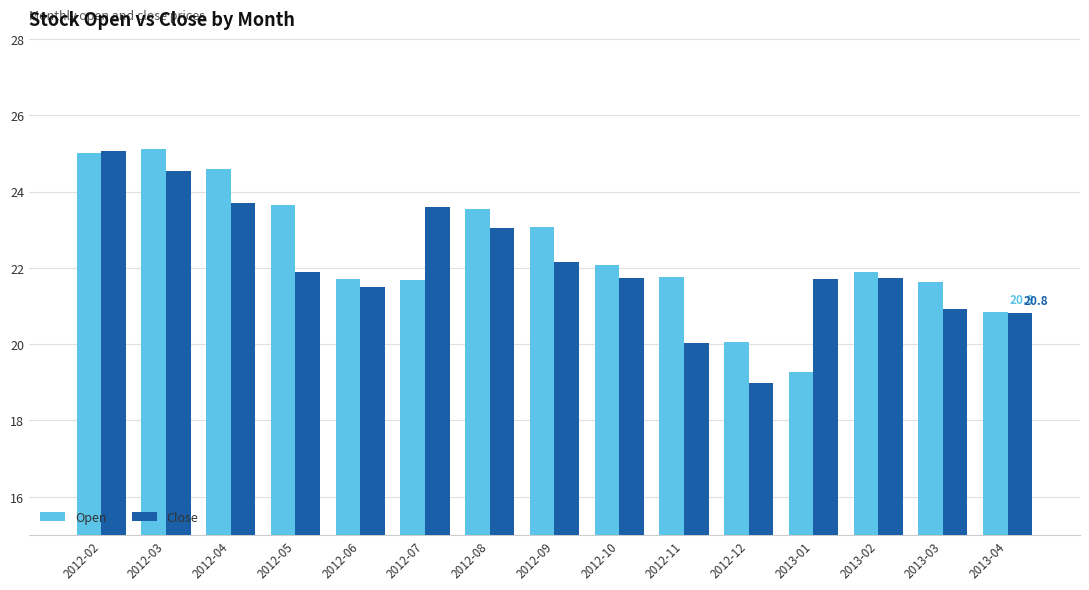

Which category has the lowest value in the Open series?

2013-01